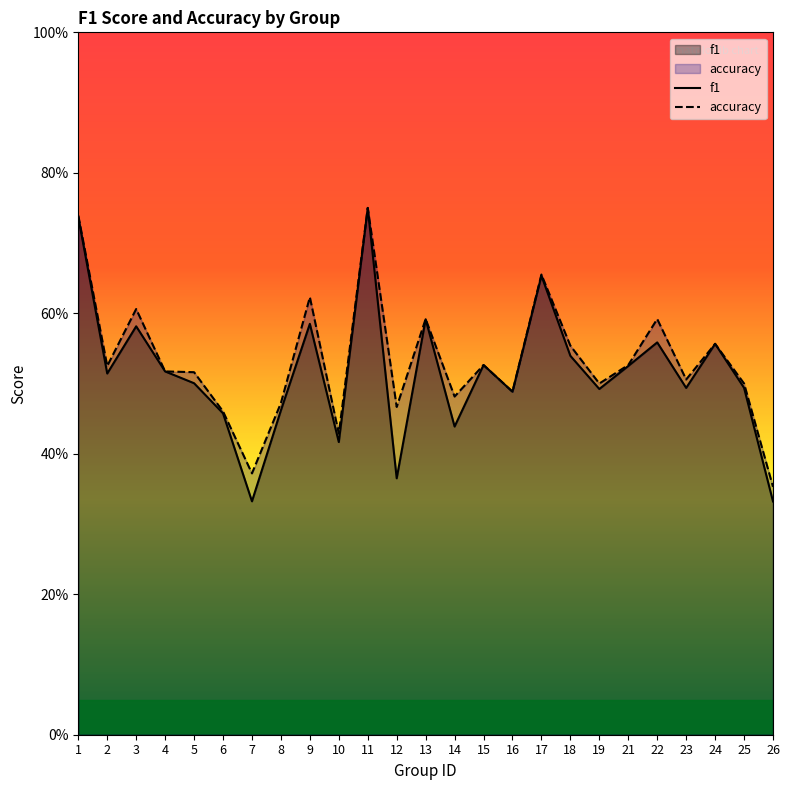

At which category does accuracy reach its first local valley?

2